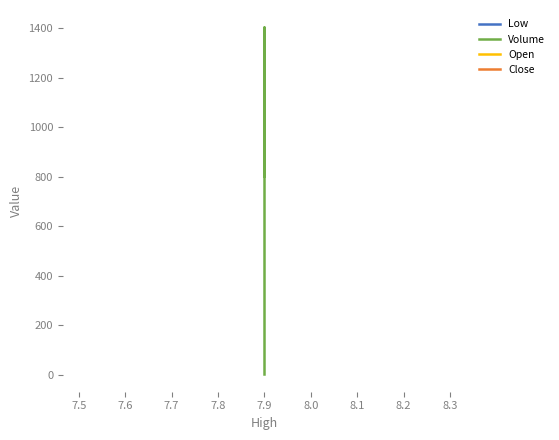

Reading left to right, what are all the values shown in this chart?

Low: 7.9	7.9	7.9
Volume: 802.0	1404.0	1.0
Open: 7.9	7.9	7.9
Close: 7.9	7.9	7.9